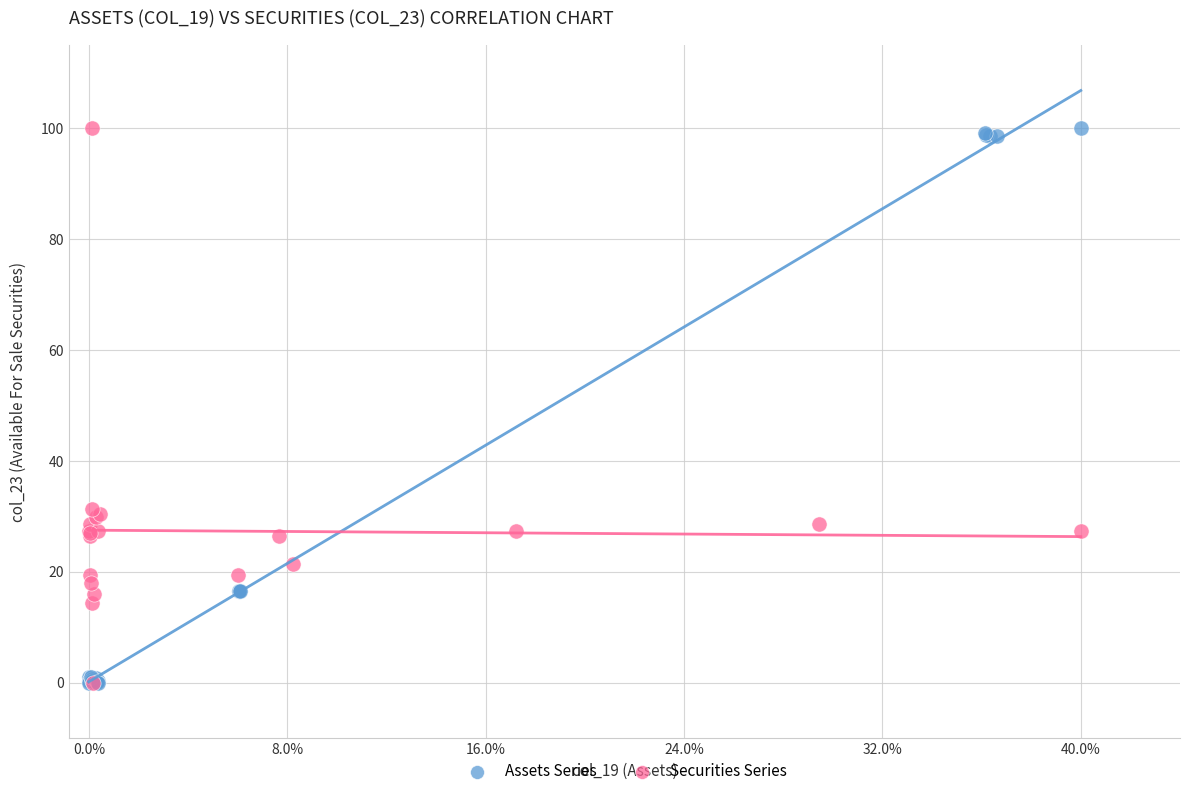

What are all the series names shown in the legend?

Assets Series, Securities Series